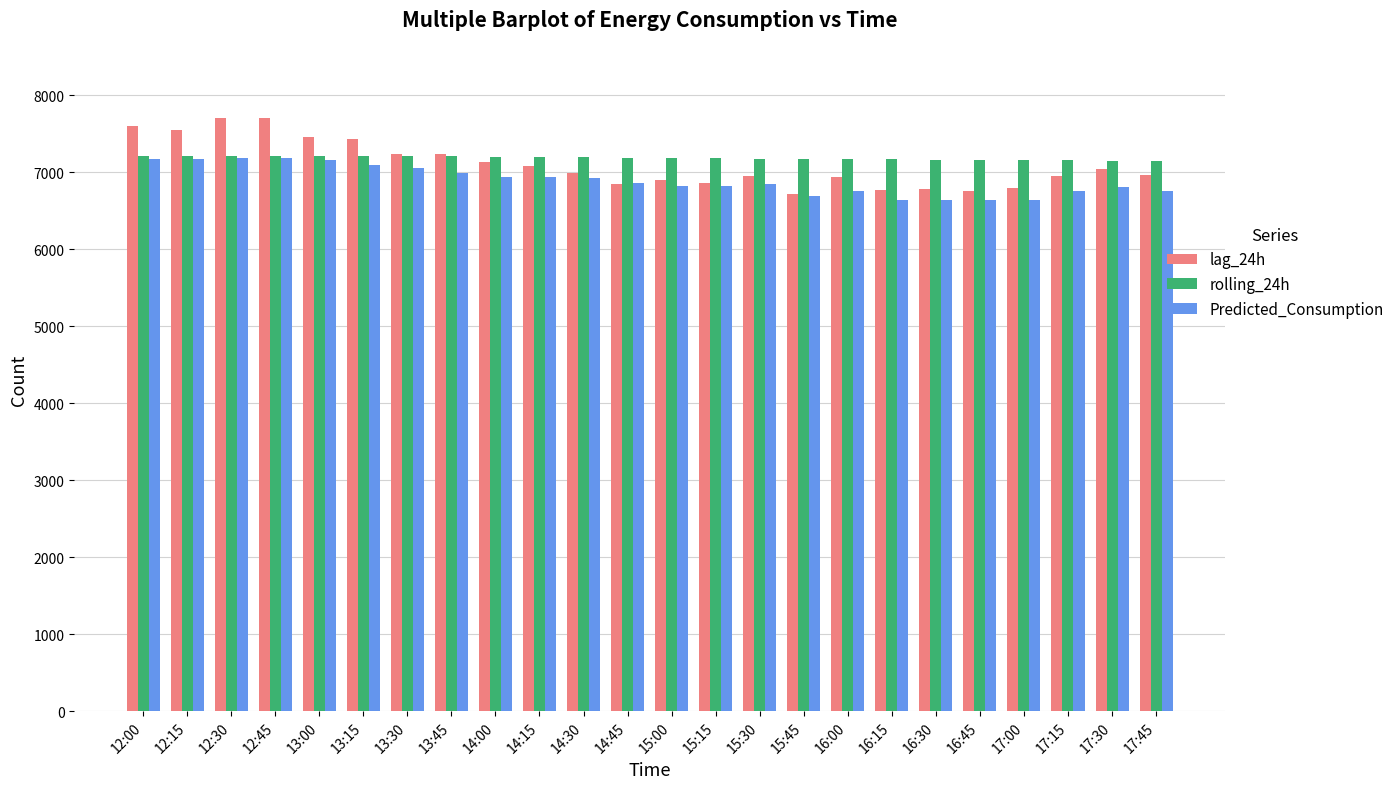

Is the value of Predicted_Consumption at 16:45 greater than the value of rolling_24h at 17:30?

No